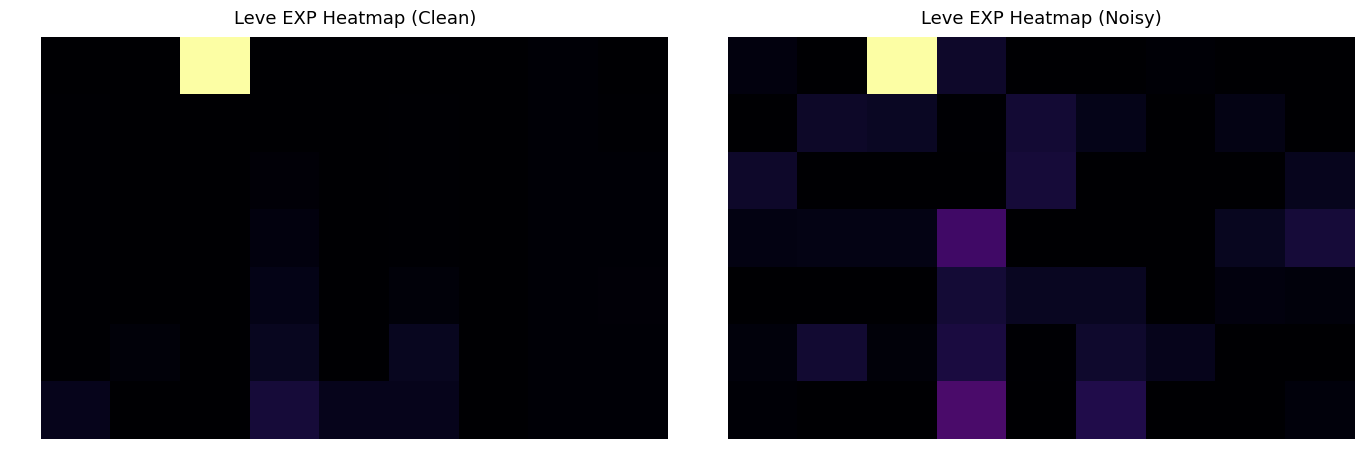

Is it true that Lv 15 equals 0.1 at 113?

False